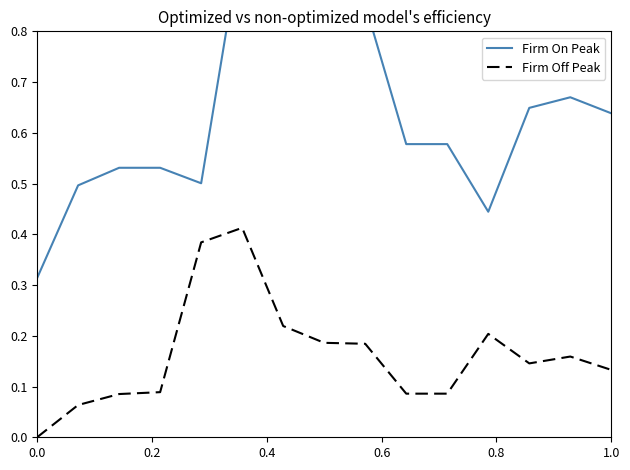

Rank the series by their maximum value, from lowest to highest.

Firm Off Peak, Firm On Peak